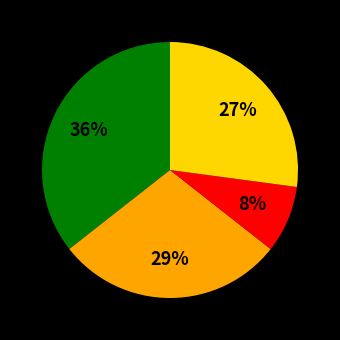

Does any single category account for the majority?

No